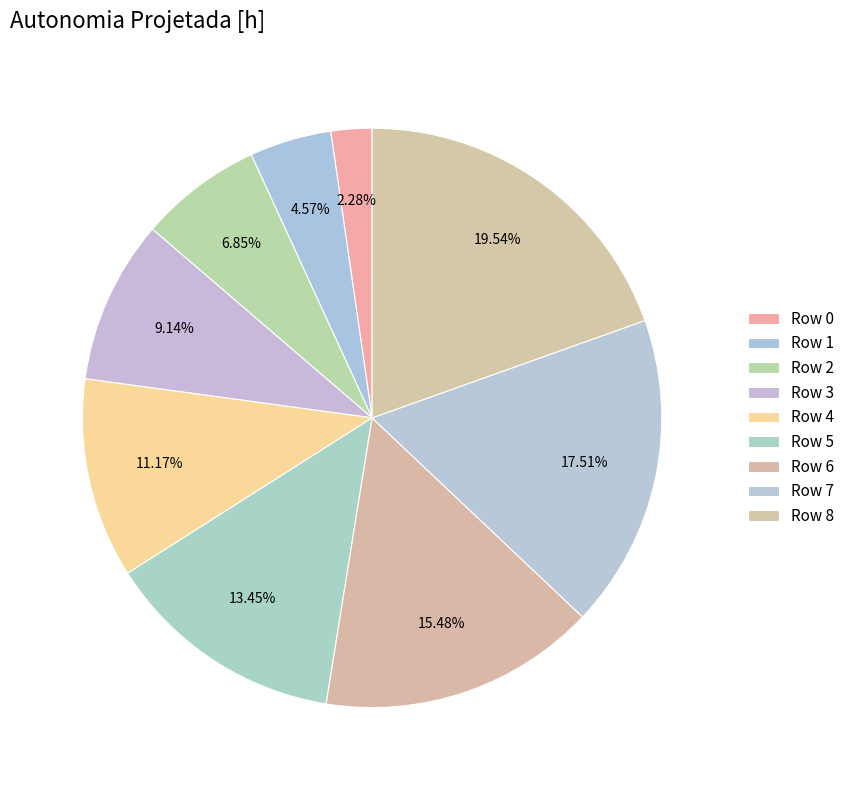

Which category has the biggest portion of the pie?

Row 8